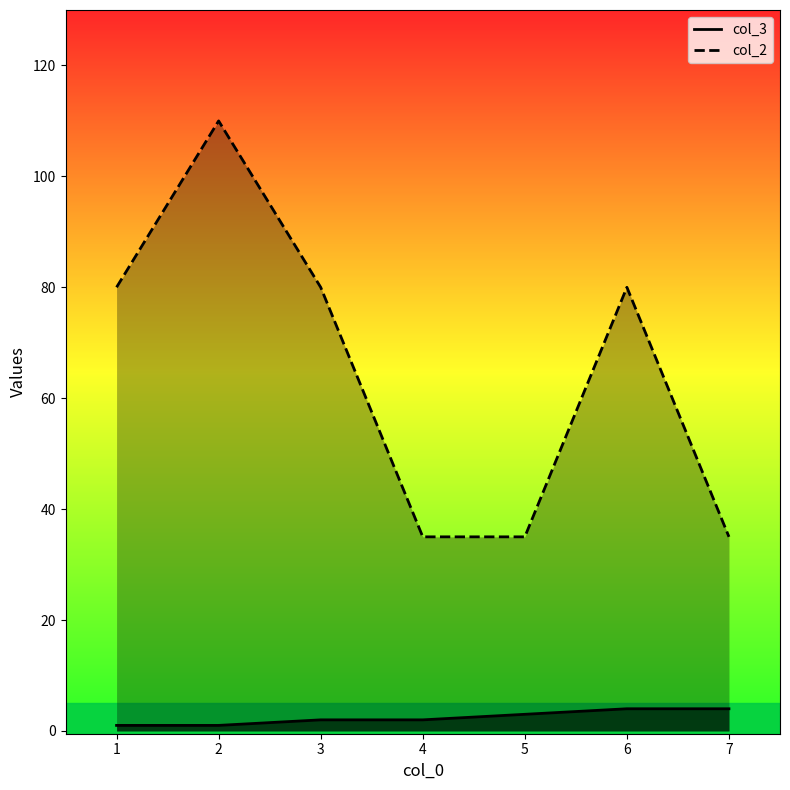

True or false: col_3 has more than 1 points higher than both neighbors.

False